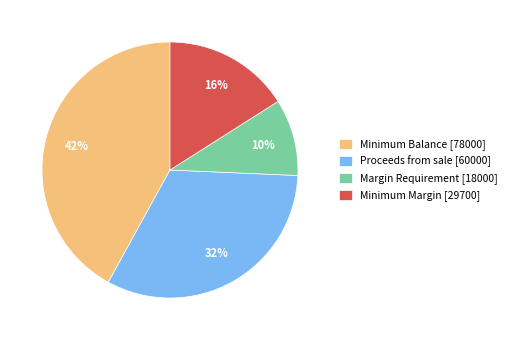

The Minimum Margin slice represents 10% of the pie. True or false?

False